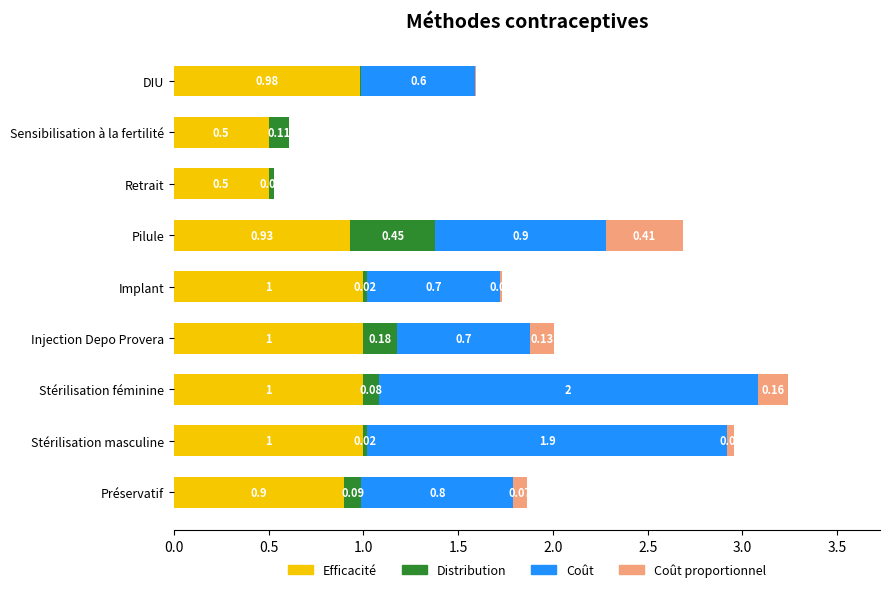

What is the sum of all Efficacité values?

7.8